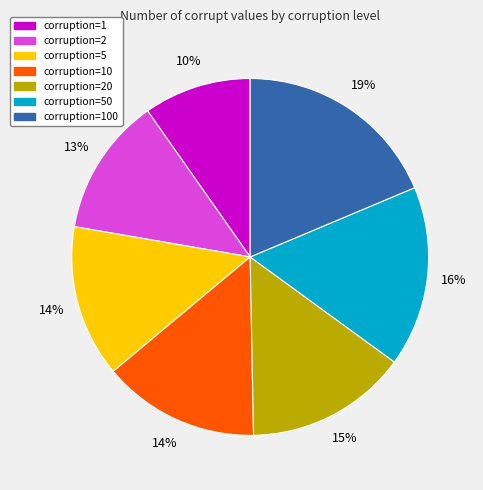

To the nearest percent, what is the average slice percentage?

14%